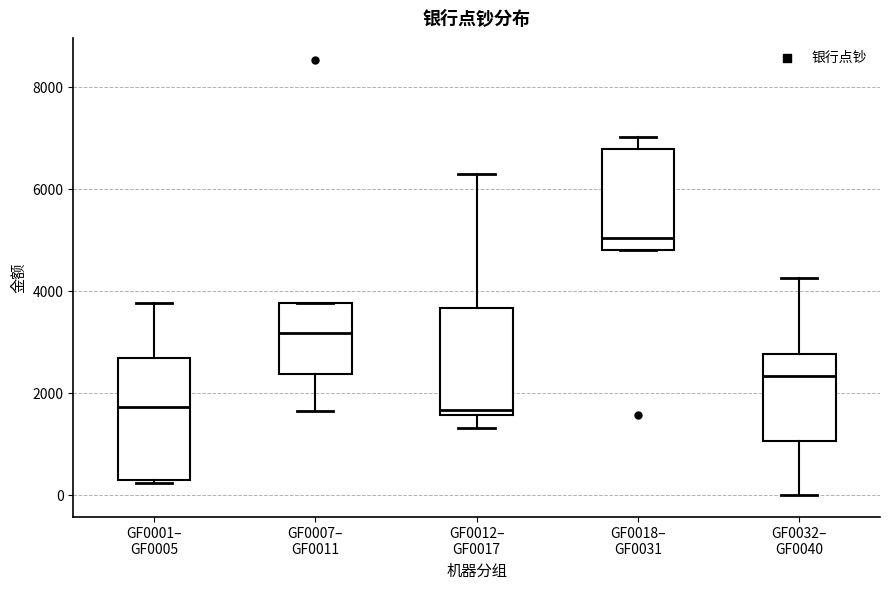

Comparing the boxes themselves (not the whiskers), which one is the tallest?

GF0001– GF0005